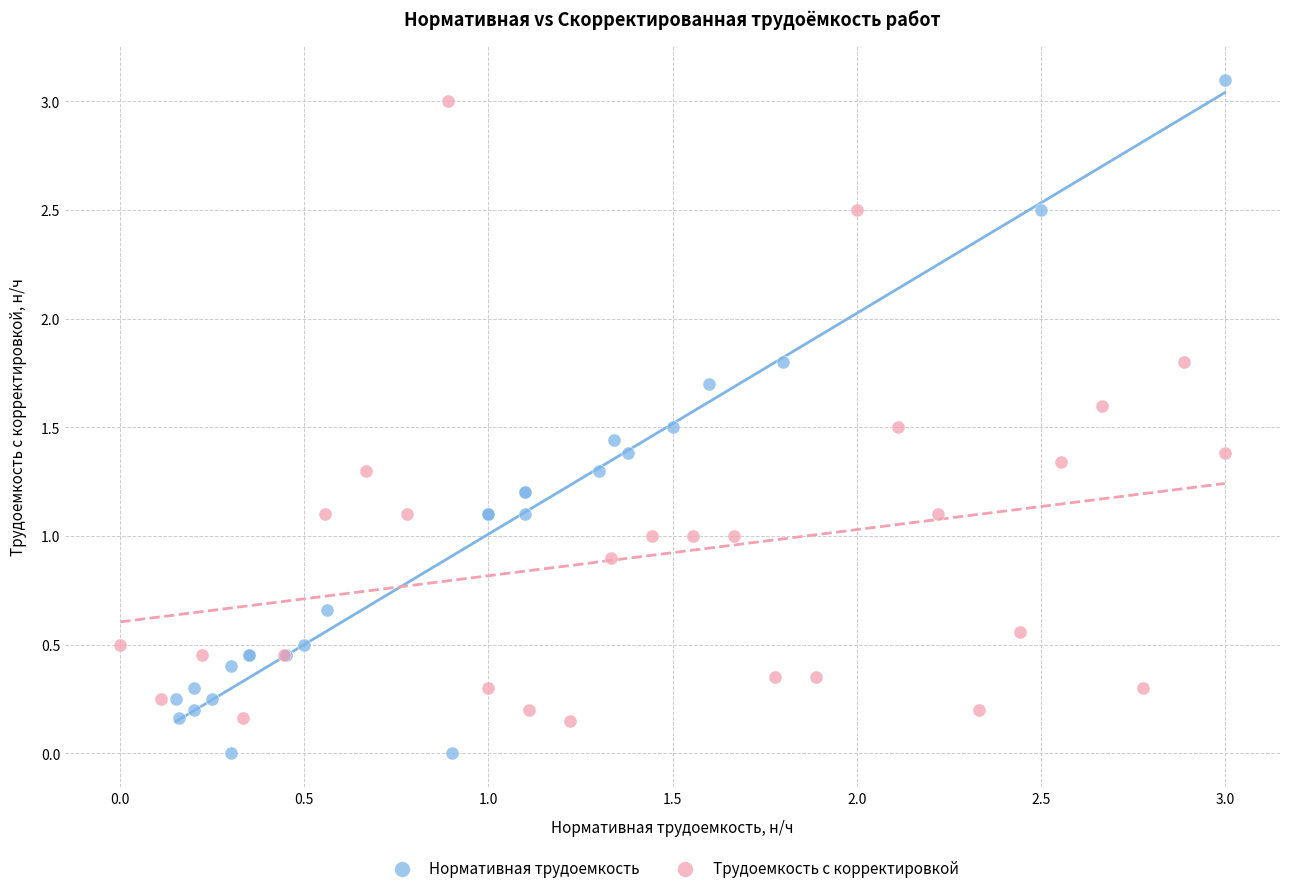

Which series has the largest Y range (max minus min)?

Нормативная трудоемкость